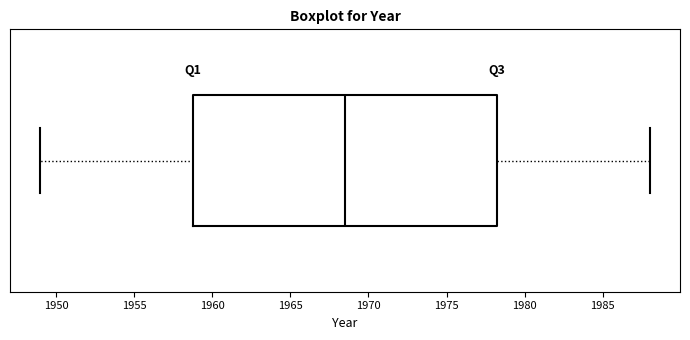

Where does the left whisker of the box end on the x-axis? The values are not printed on the chart, so give them approximately, as read against the axis.

1949.0